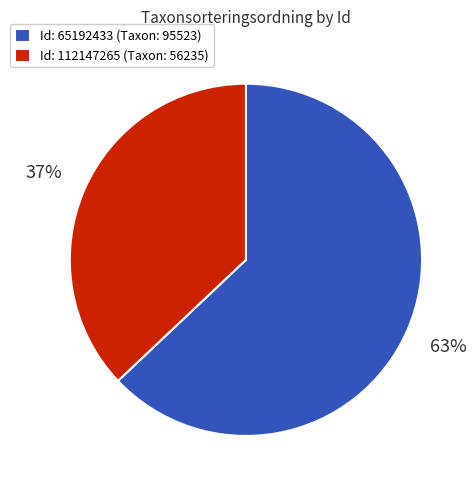

Which category has the smallest portion of the pie?

Id: 112147265 (Taxon: 56235)